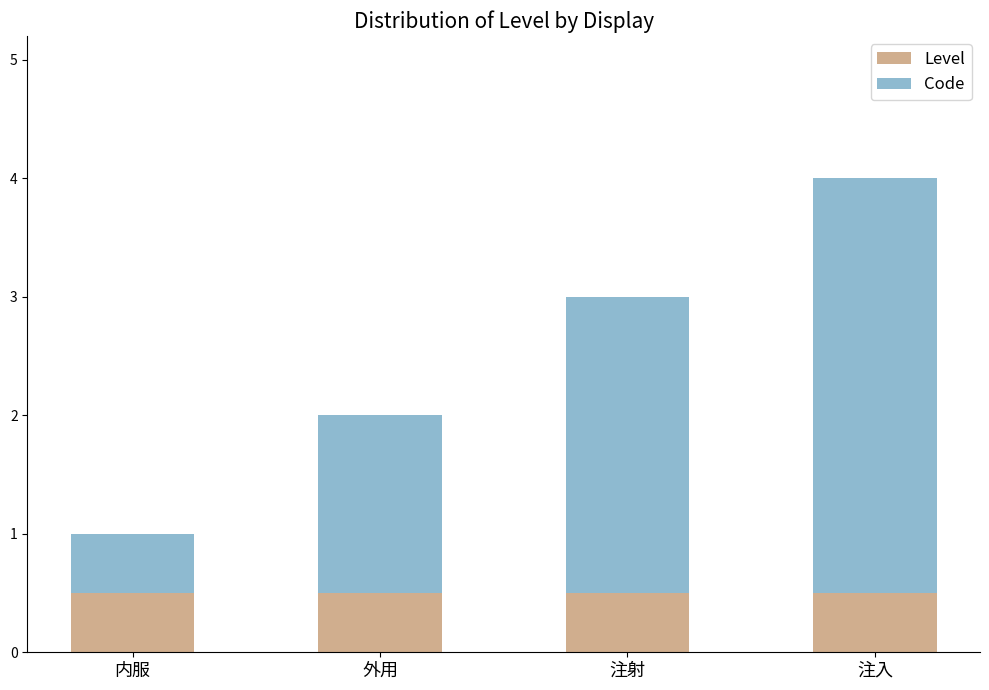

How many series are shown in this chart?

2